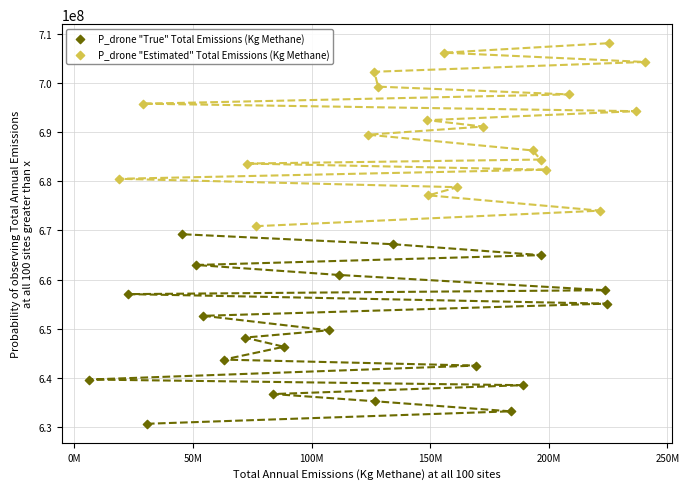

Which series has the largest Y range (max minus min)?

P_drone "True" Total Emissions (Kg Methane)